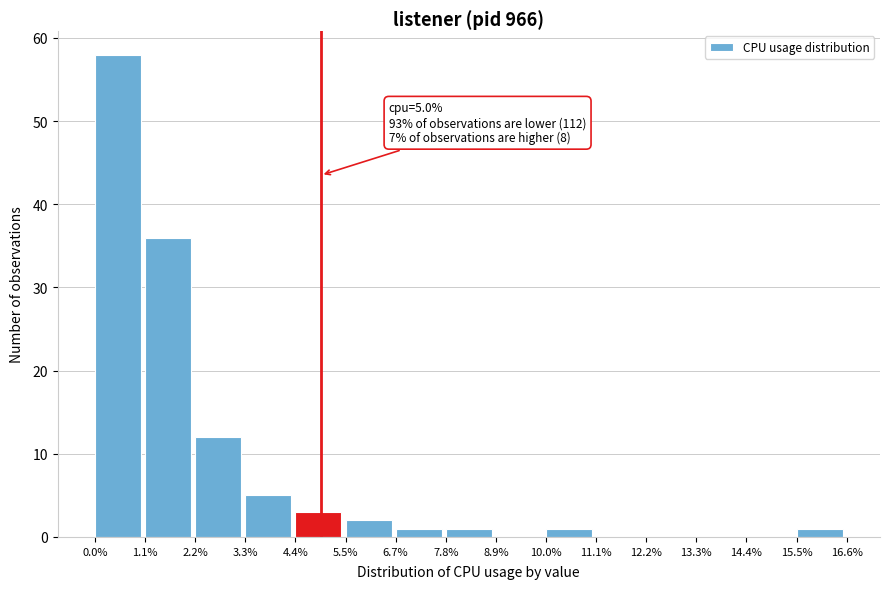

Which range on the x-axis has the tallest bar?

0.0% to 1.1%